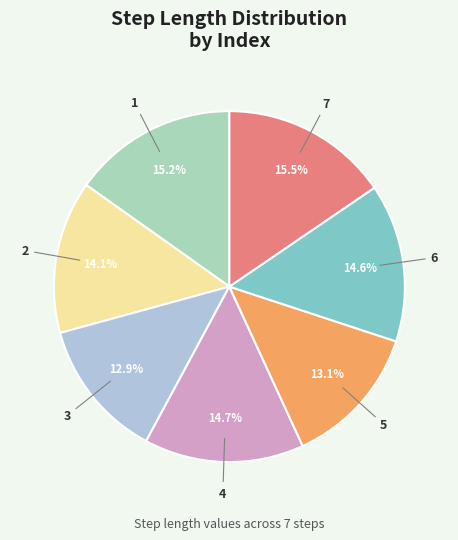

Is there a majority slice in this chart?

No